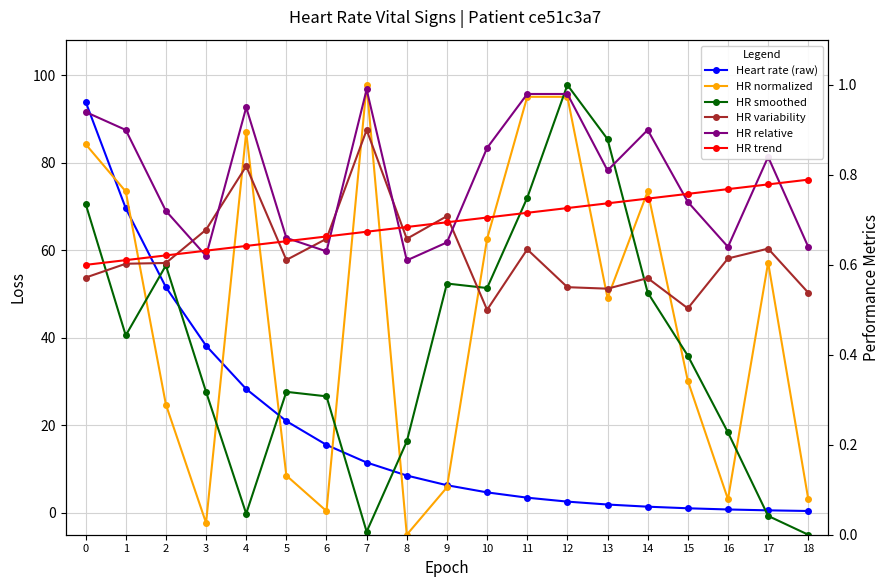

At how many categories does at least one series exceed 32?

4